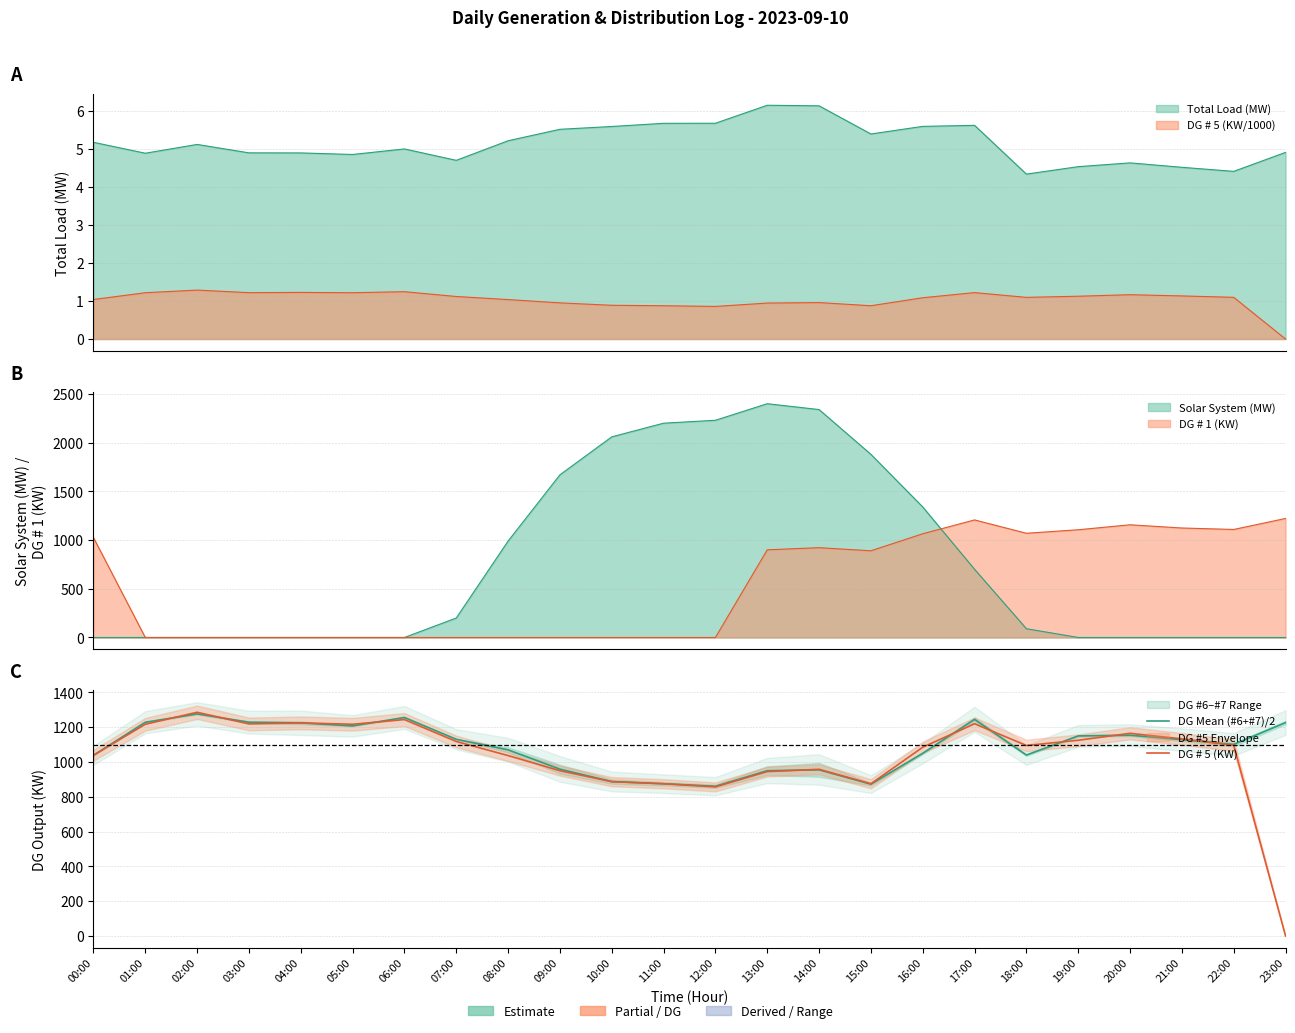

Which series has the largest total across all categories?

DG Mean (#6+#7)/2